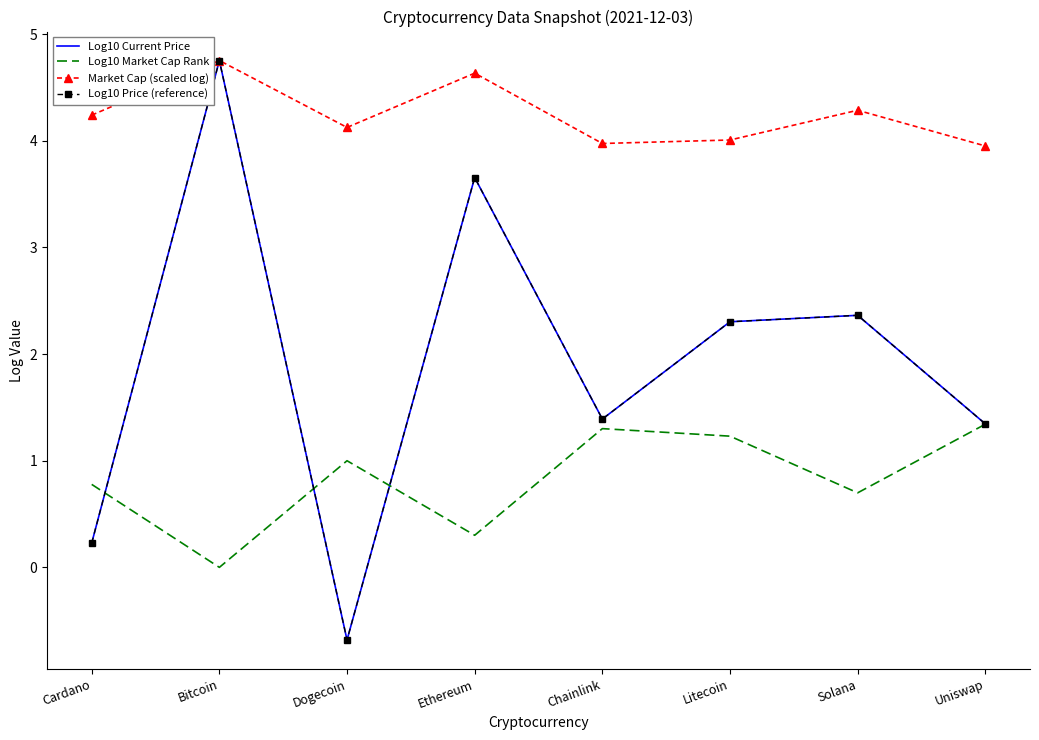

True or false: Market Cap (scaled log) has a value of 5.5 at Uniswap.

False